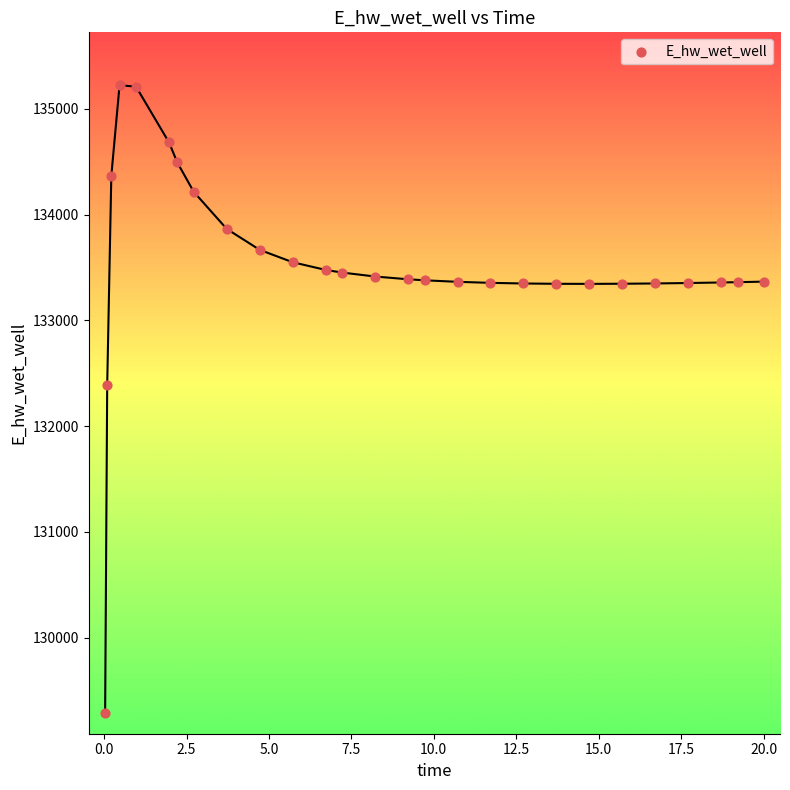

What Y value in the scatter plot is closest to 132257?

132387.9